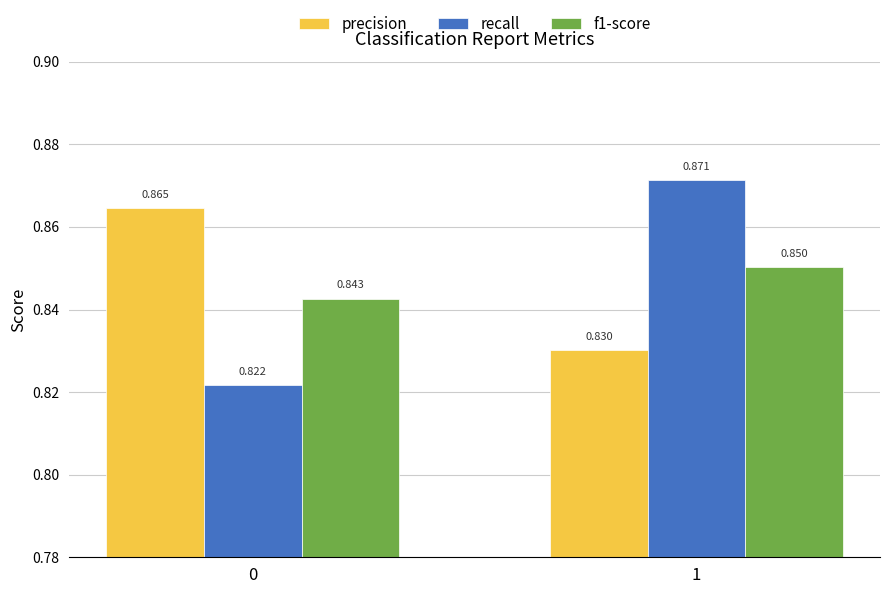

What is the sum of all recall values?

1.7